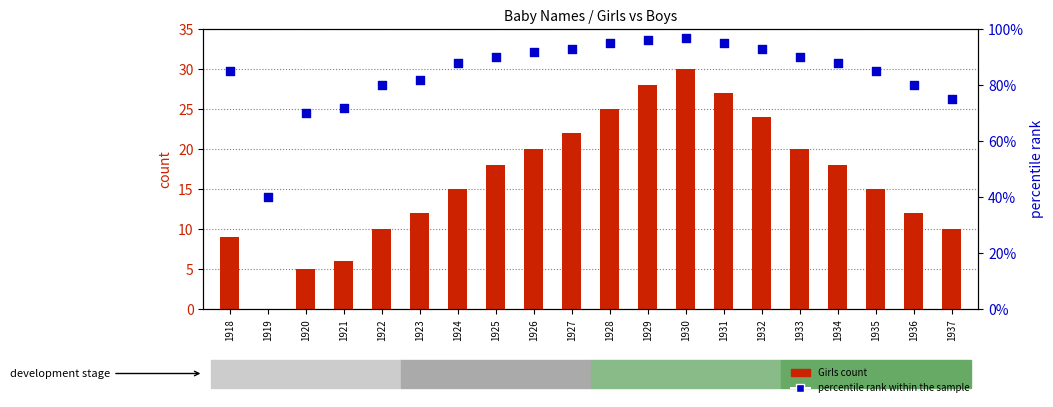

At which category is the sum across all series the highest?

1930